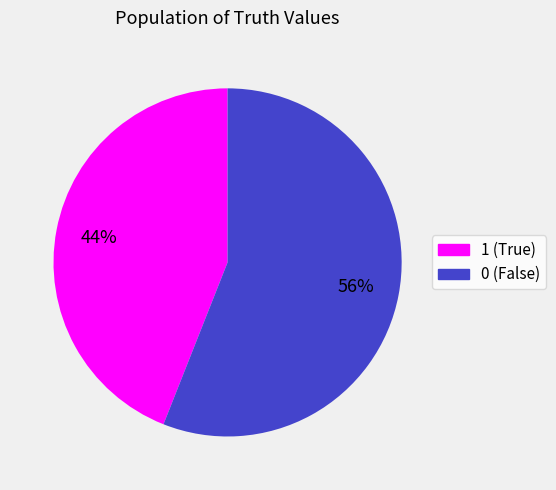

To the nearest percent, what is the difference between the largest and smallest slice percentages?

12%